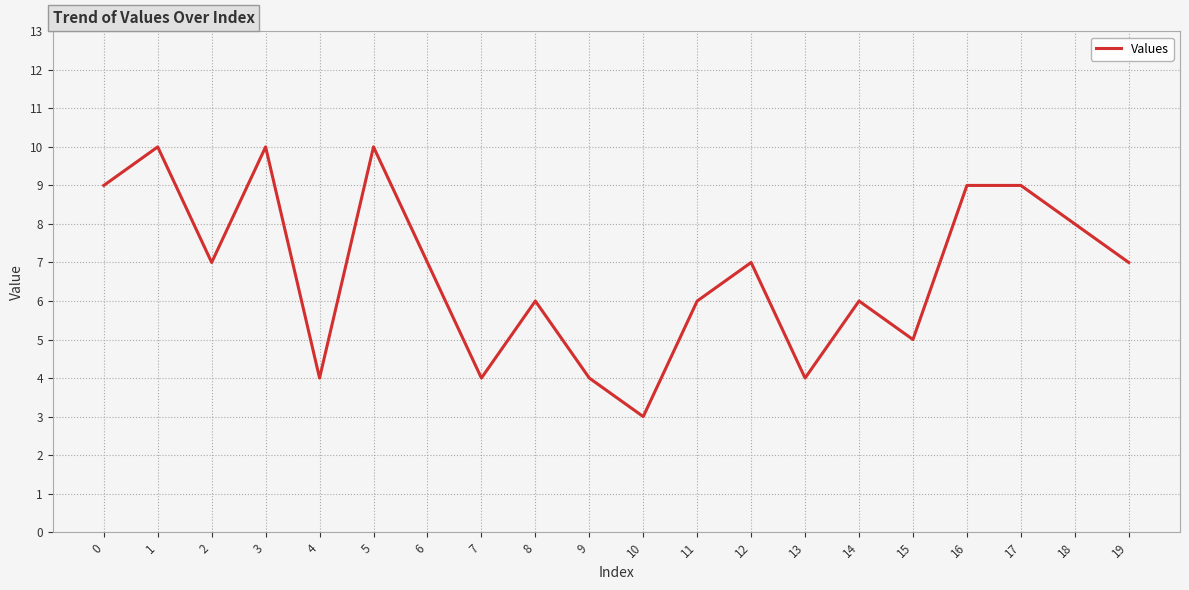

The value at 7 is 1. True or false?

False